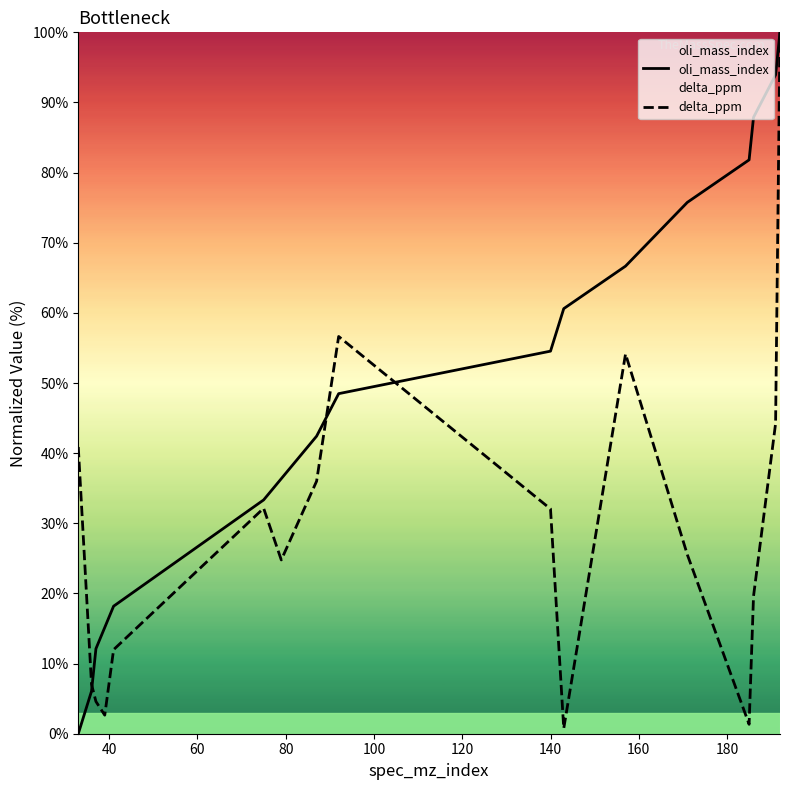

What is the maximum value for oli_mass_index?

100.0